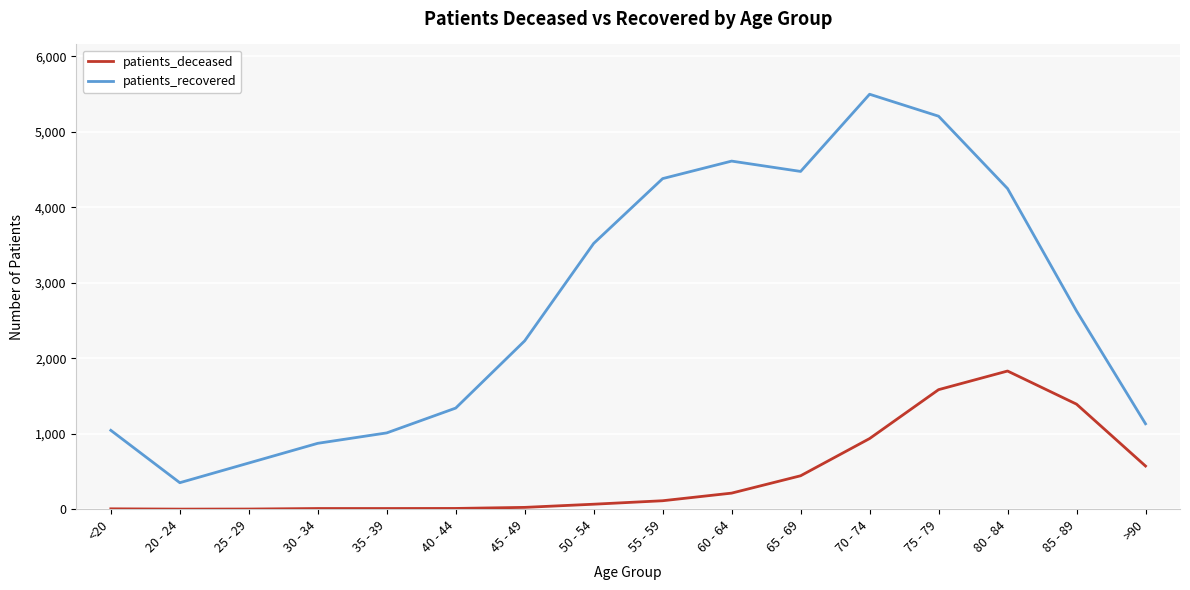

Which series has the largest total across all categories?

patients_recovered